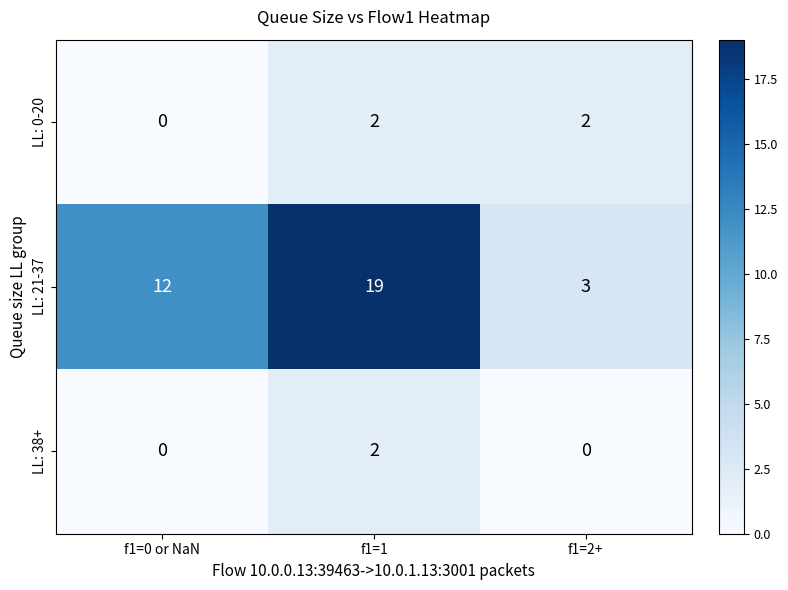

What is the difference between the maximum and minimum values in the LL: 21-37 series?

16